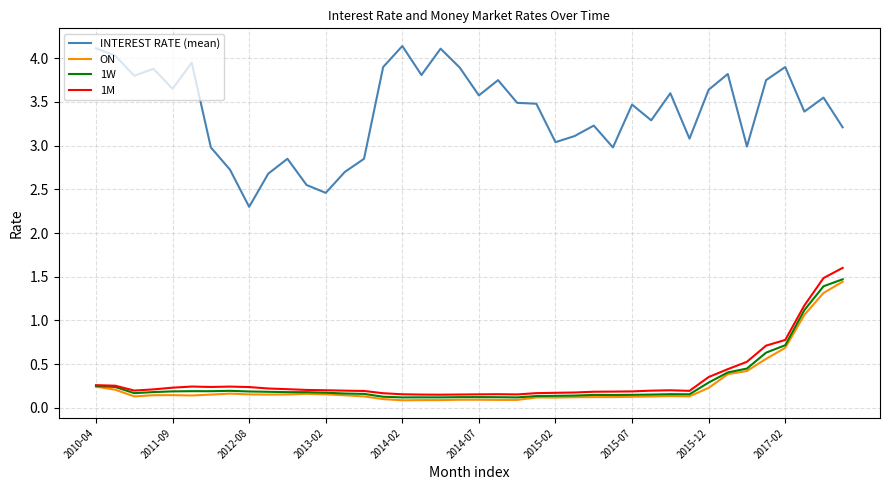

What are all the series names shown in the legend?

INTEREST RATE (mean), ON, 1W, 1M